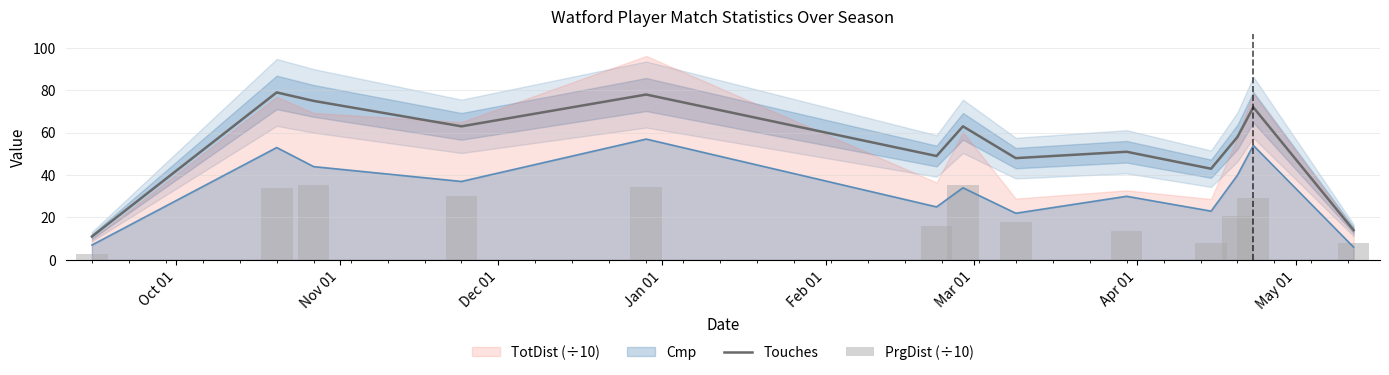

What position from the left is Dec 01?

3